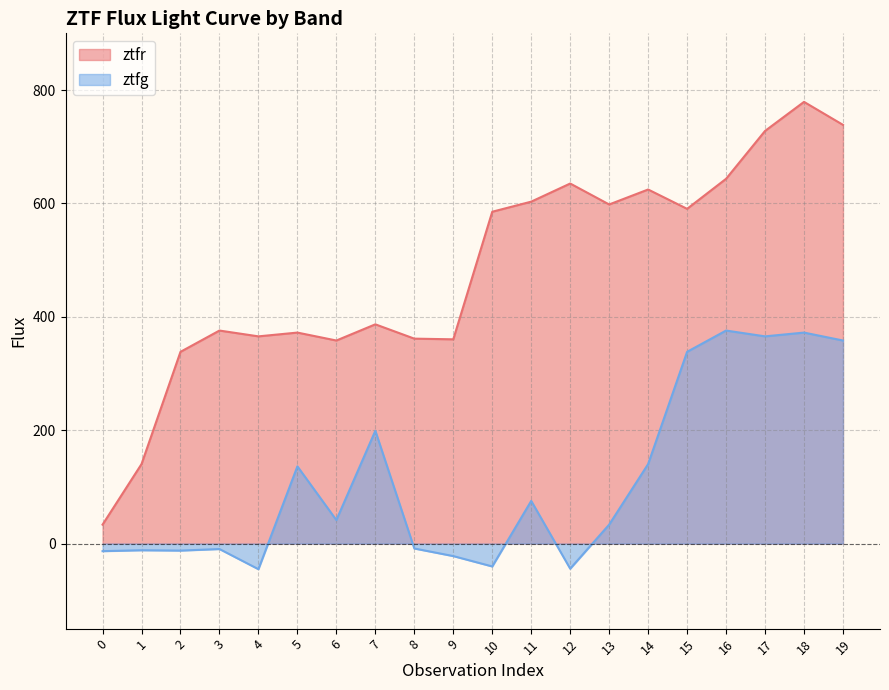

Reading left to right, transcribe all the data shown in this chart.

ztfr: 0=33.4	1=140.2	2=338.2	3=375.8	4=365.5	5=372.2	6=358.2	7=386.7	8=361.5	9=360.3	10=585.3	11=603.1	12=635.1	13=598.2	14=624.5	15=590.4	16=643.4	17=727.9	18=779.1	19=738.6
ztfg: 0=-13.3	1=-11.7	2=-12.4	3=-9.6	4=-45.2	5=136.2	6=41.5	7=199.0	8=-8.7	9=-22.0	10=-40.3	11=75.3	12=-44.3	13=33.4	14=140.2	15=338.2	16=375.8	17=365.5	18=372.2	19=358.2